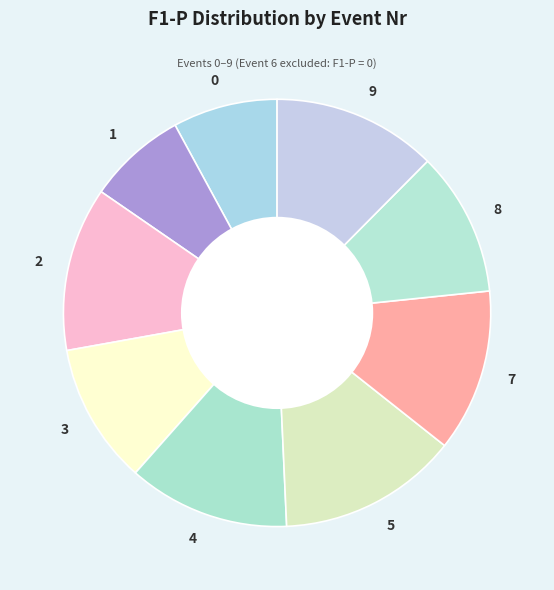

Does 7 account for over 50% of the chart?

No